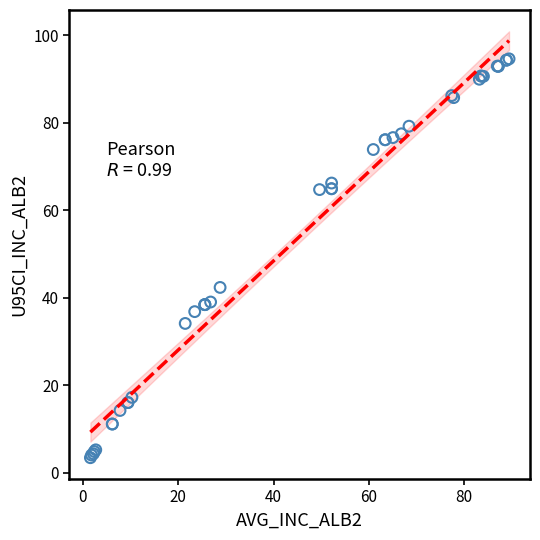

What Y value in the scatter plot is closest to 49?

42.3